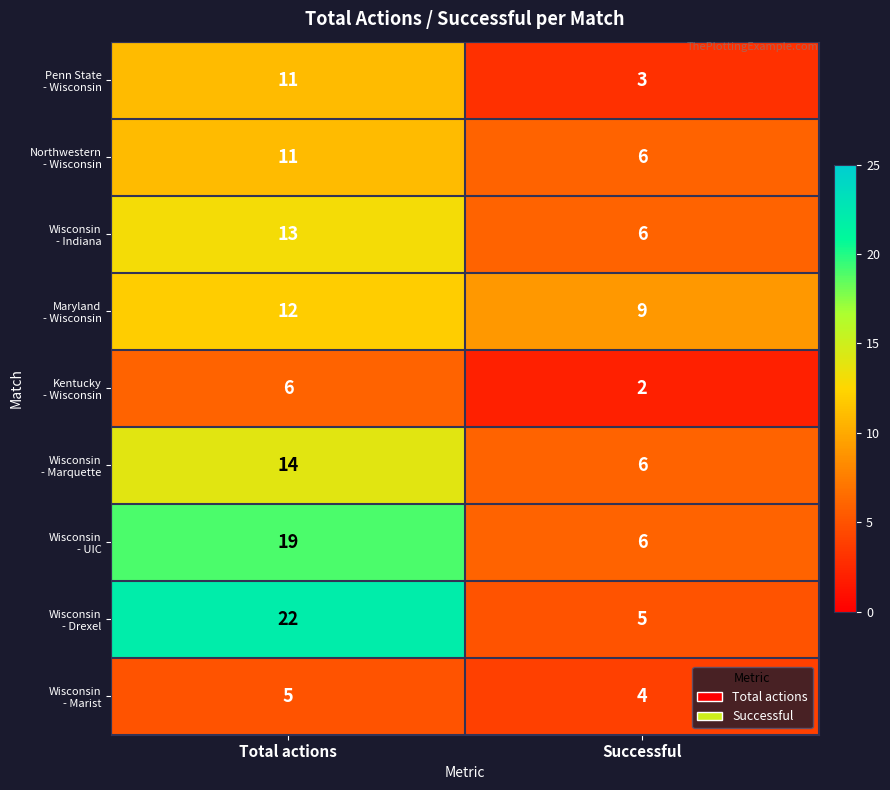

What is the spread (max minus min) of values at Total actions?

17